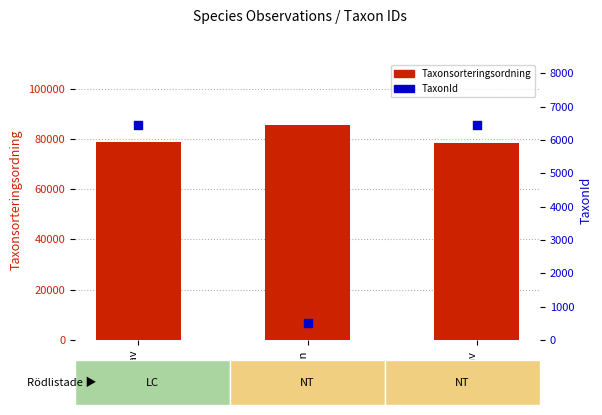

Which series has the largest Y range (max minus min)?

Taxonsorteringsordning